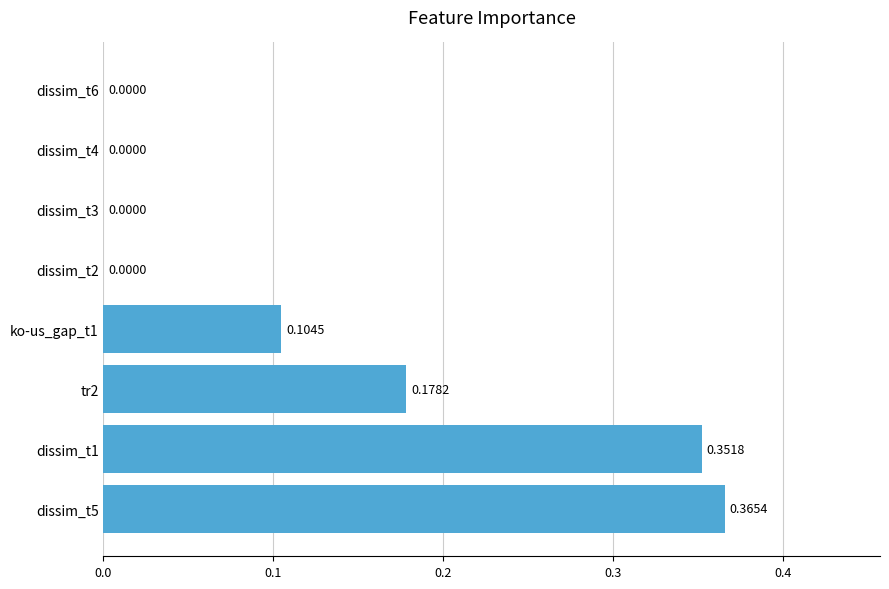

Which has a higher value, dissim_t3 or dissim_t1?

dissim_t1